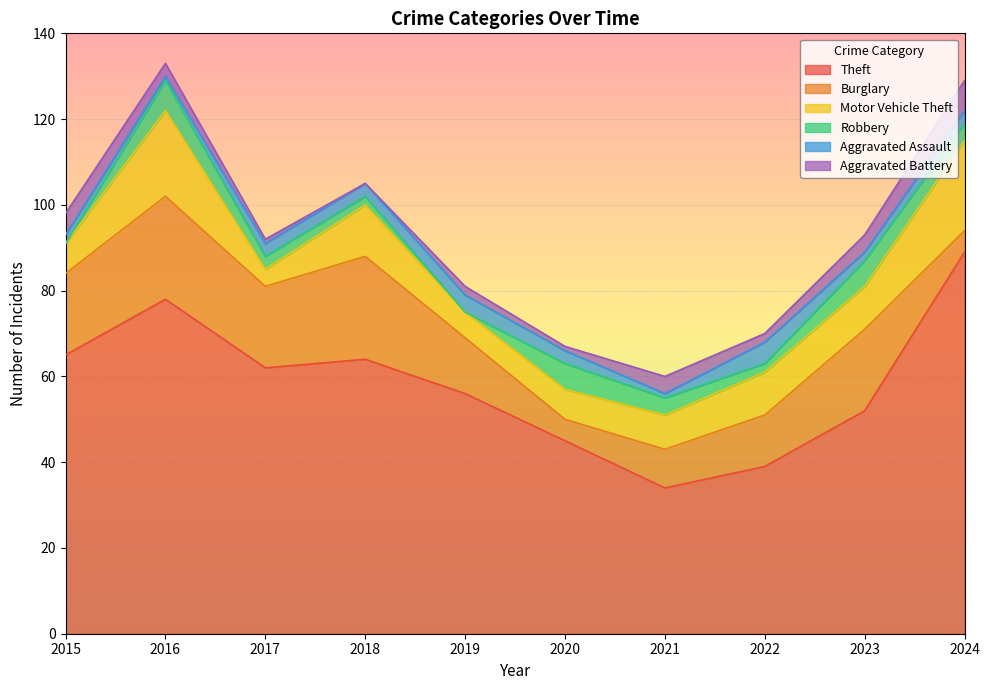

What is the difference between the maximum and second lowest values in the Theft series?

50